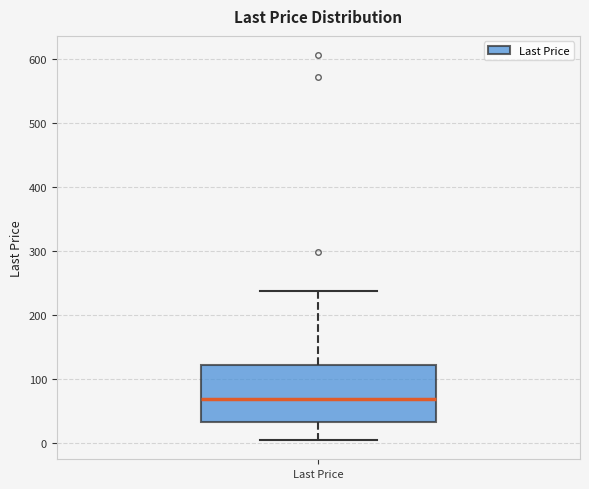

Where does the upper whisker of the box for Last Price end on the y-axis? The values are not printed on the chart, so give them approximately, as read against the axis.

240